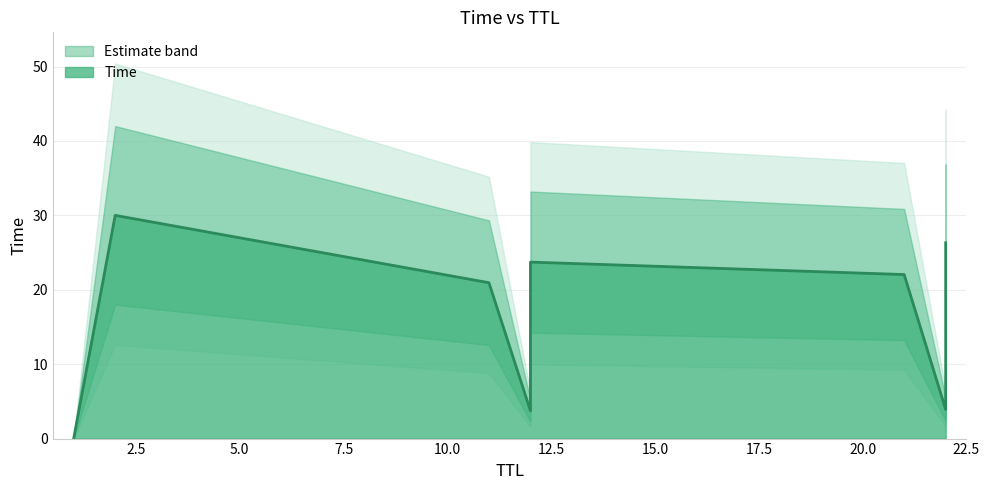

Is it true that the value at 1 is 0.0?

True